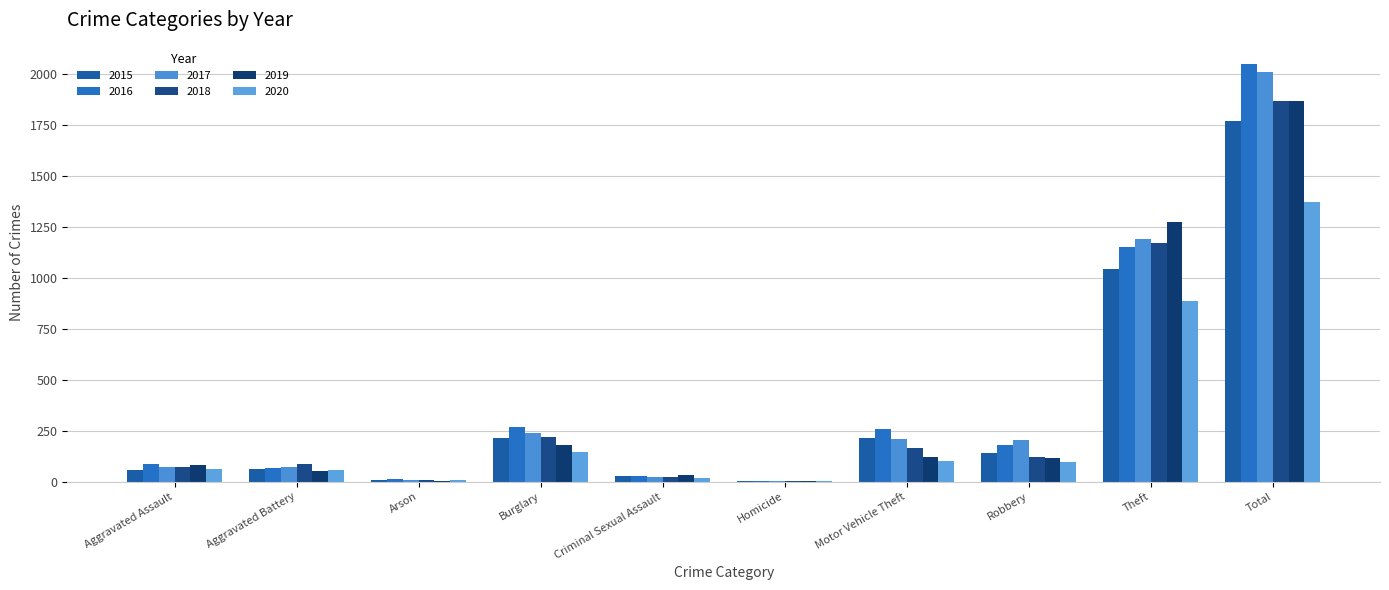

How many groups of bars are there?

10